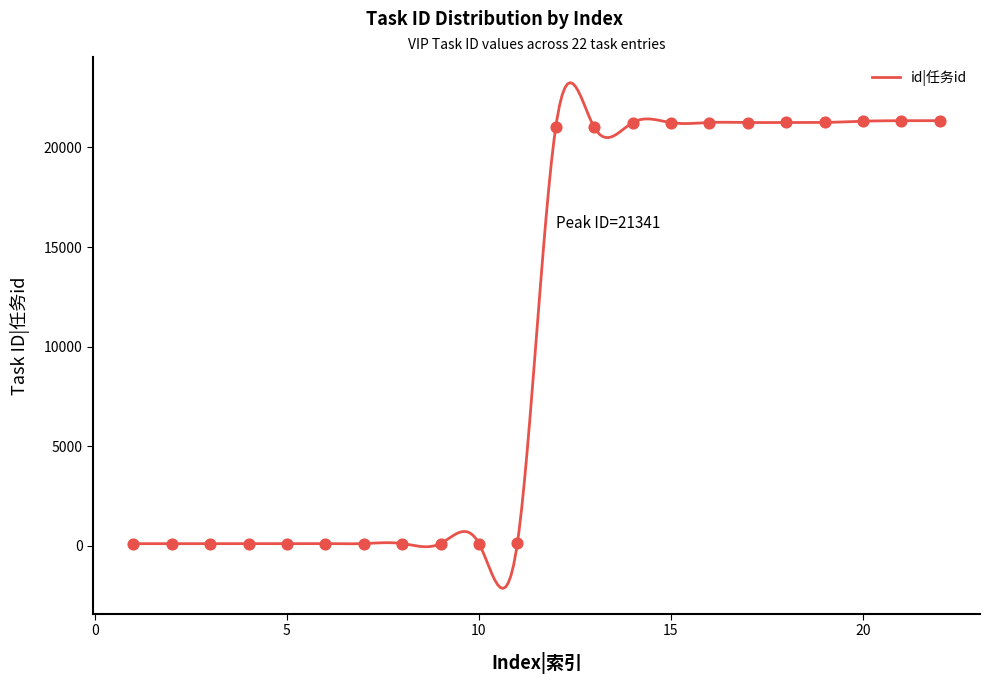

What is the change in value from 4 to 19?

+21138